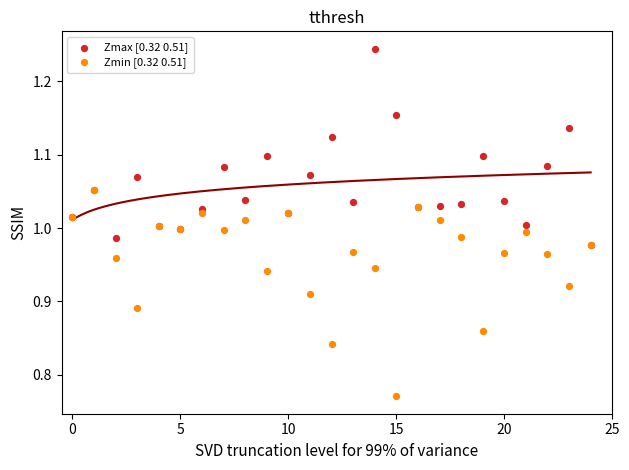

Which series has the largest Y range (max minus min)?

Zmin [0.32 0.51]